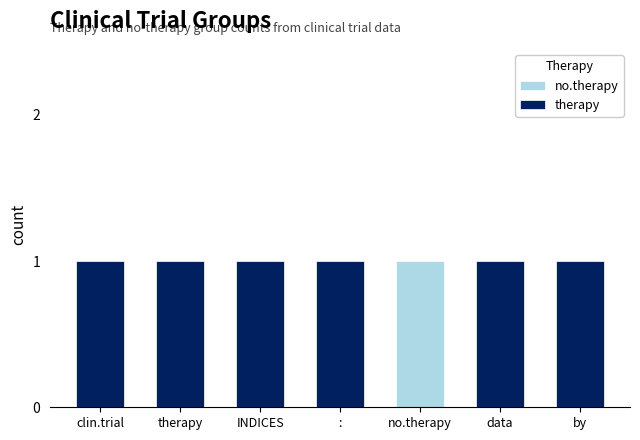

What is the difference between the maximum and minimum values in the no.therapy series?

1